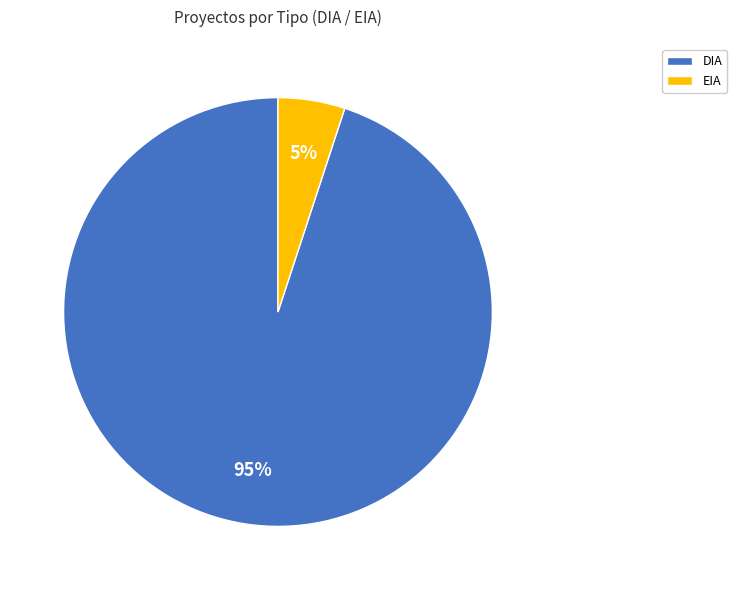

To the nearest percent, what portion does EIA represent?

5%